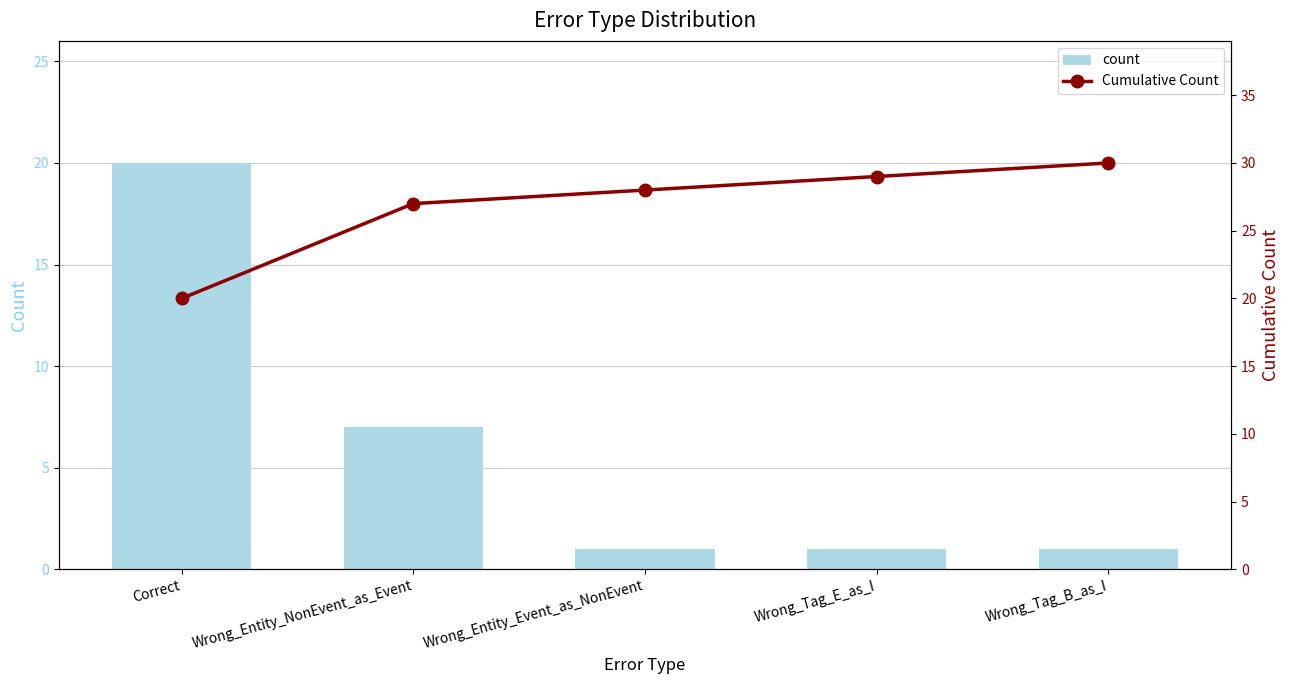

Which series has the largest total across all categories?

Cumulative Count